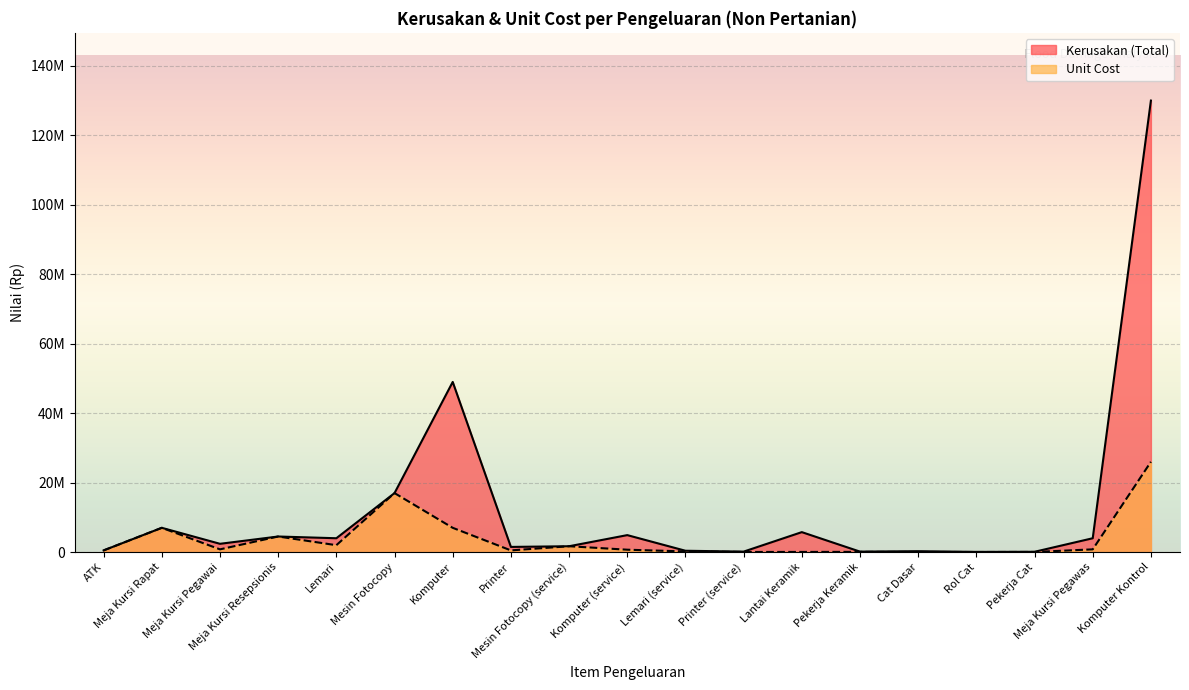

At which label is Kerusakan (Total) closest to 65035000?

Komputer